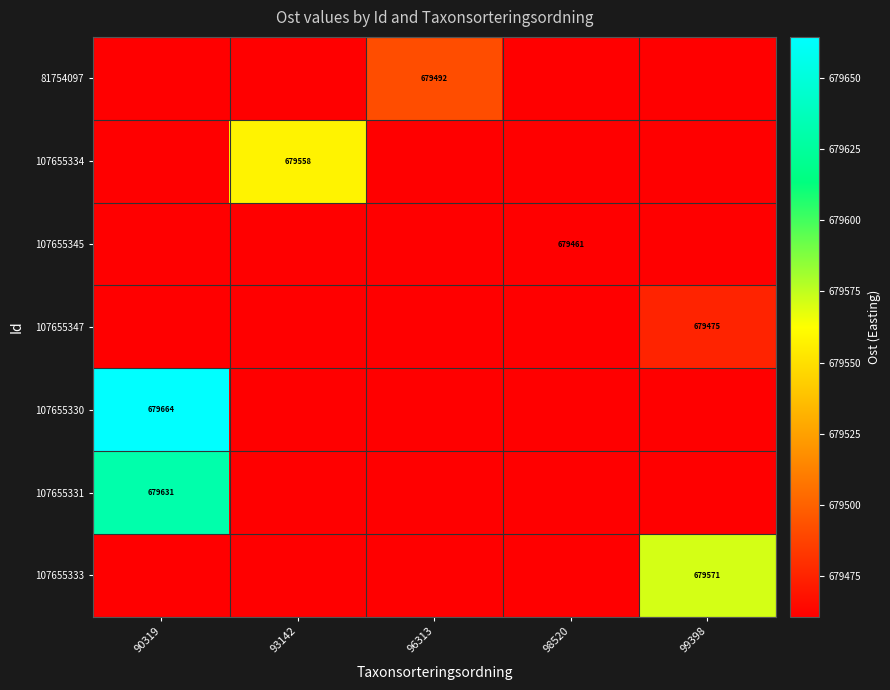

Which series has the widest spread of values?

107655330